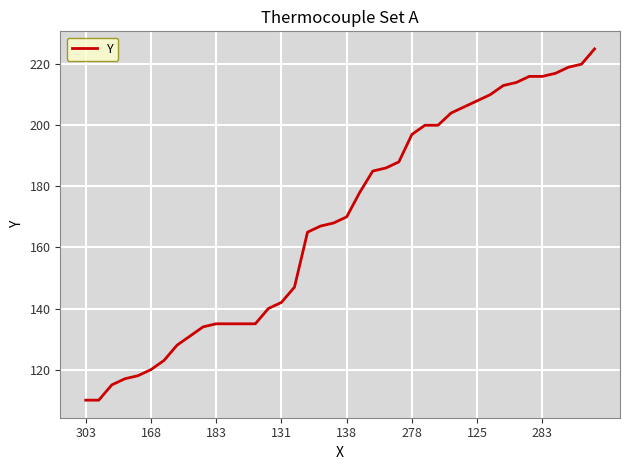

What is the greatest value displayed?

225